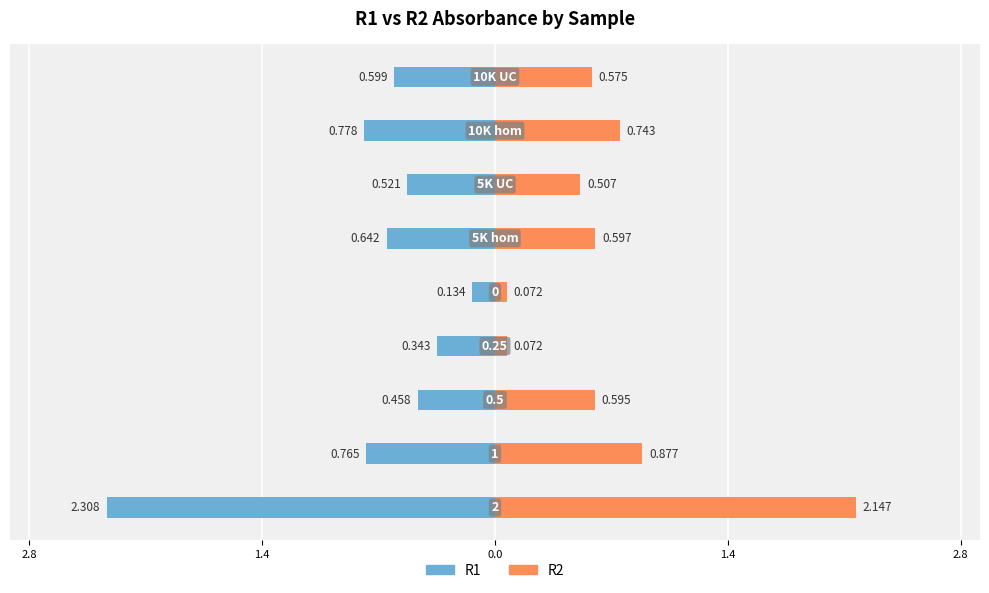

Are the bars grouped side by side (vs. stacked)?

Yes